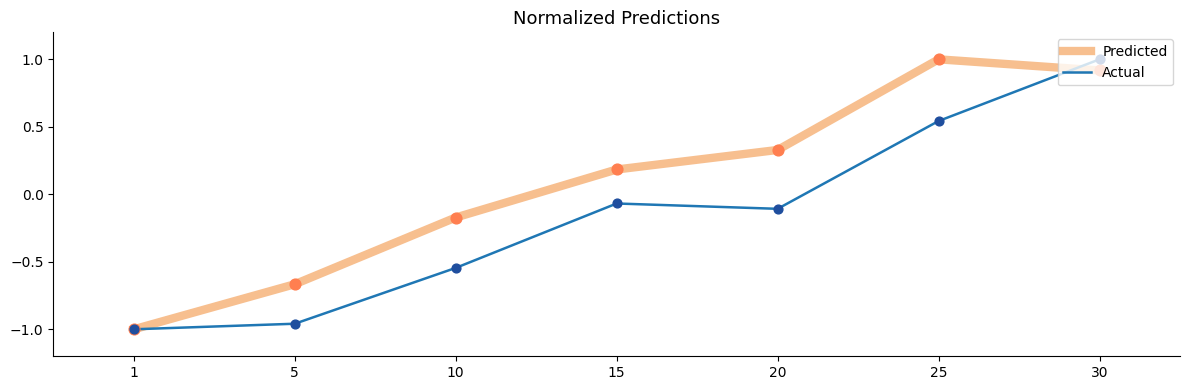

Which series has the largest total across all categories?

Predicted